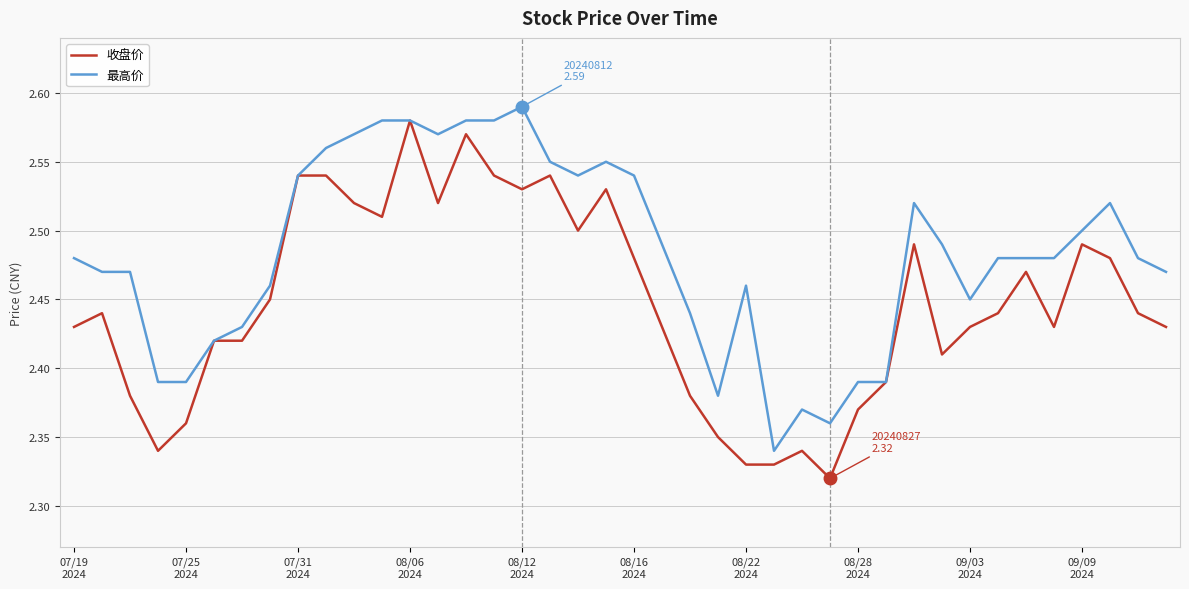

Which series has the largest total across all categories?

最高价